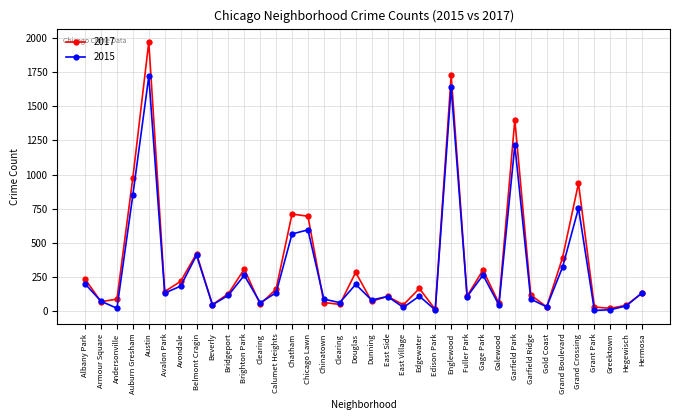

How many values in the 2015 series are below 116?

18